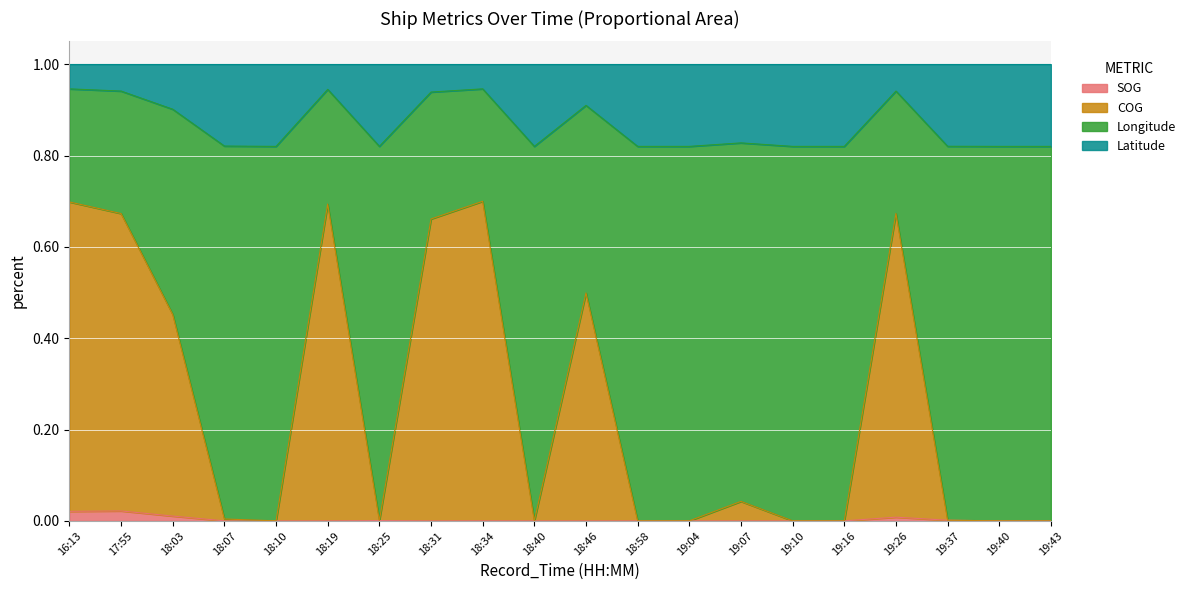

At which label is COG closest to 0?

19:40